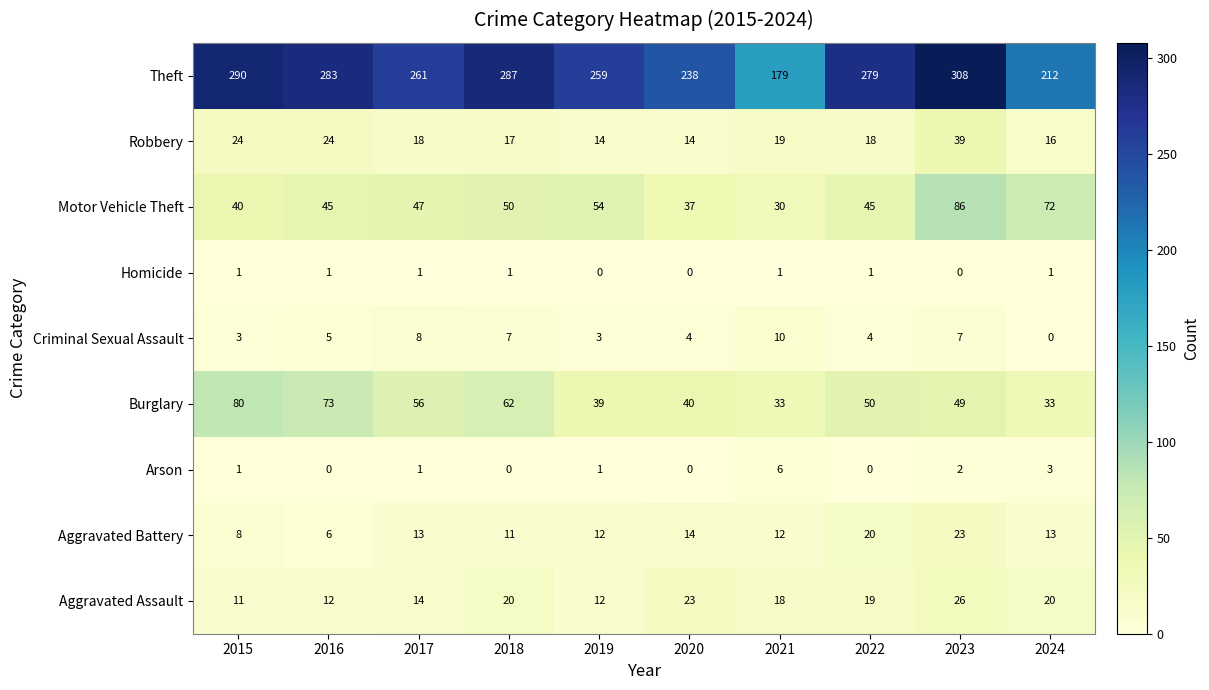

At which category is the sum across all series the highest?

2023